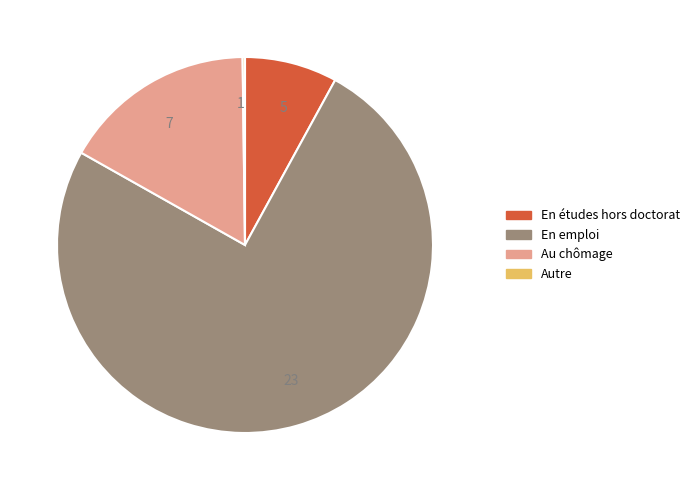

Does En emploi account for over 50% of the chart?

Yes